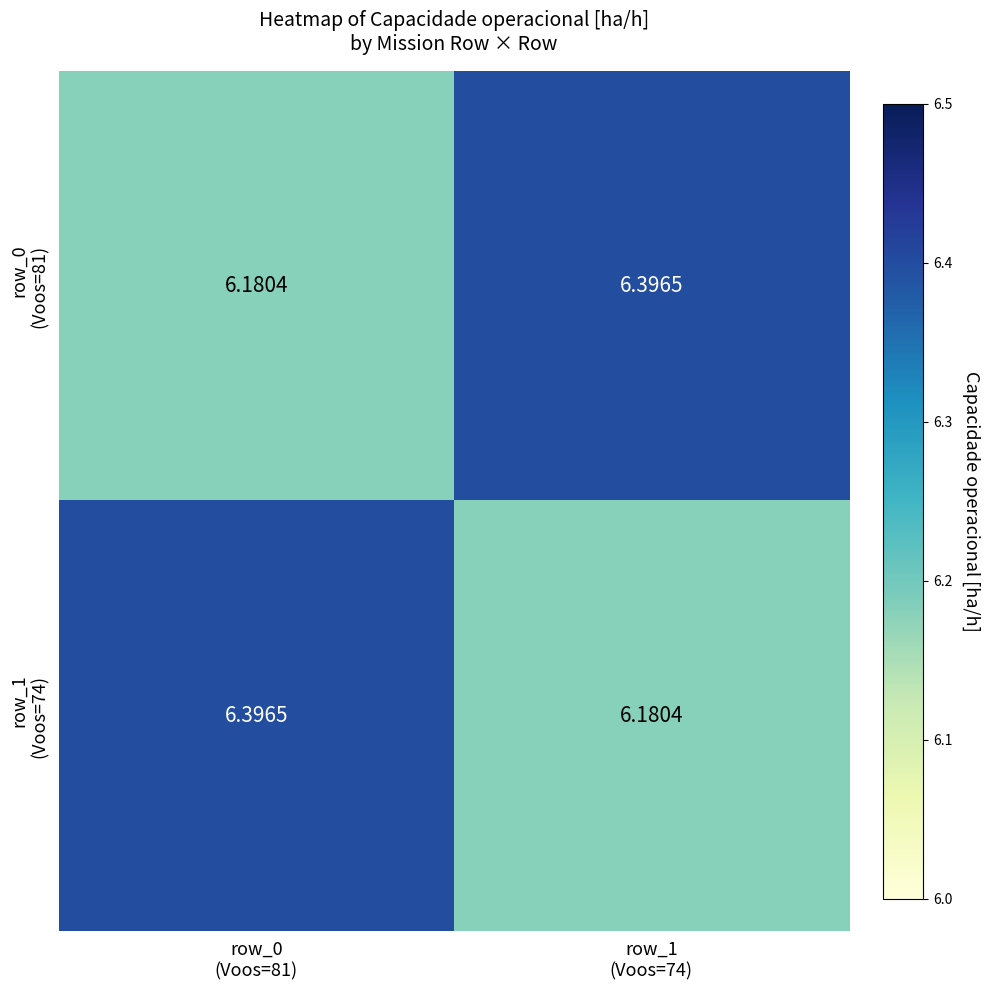

What is the difference between the highest and lowest values at row_0
(Voos=81)?

0.2